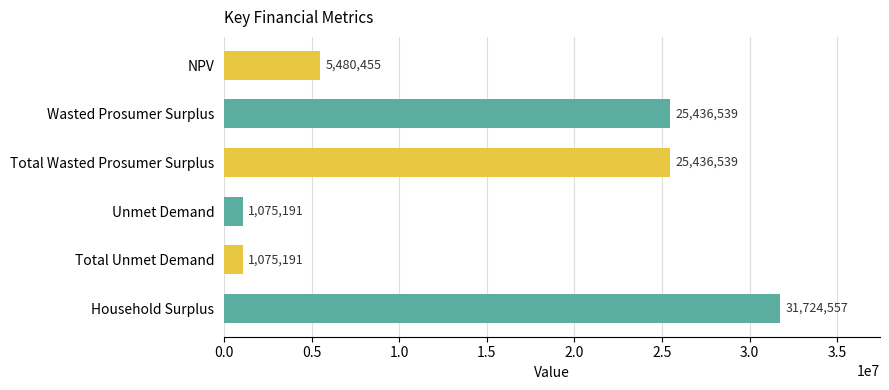

Read the value at Unmet Demand.

1075191.1